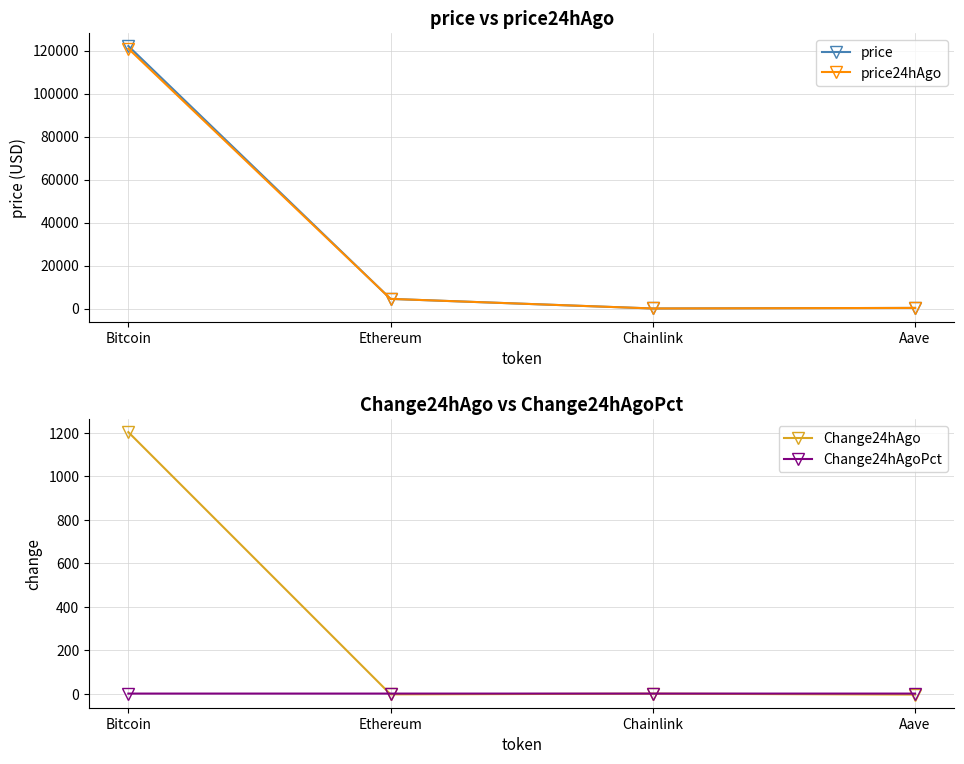

Is it true that price equals 22.0 at Chainlink?

True